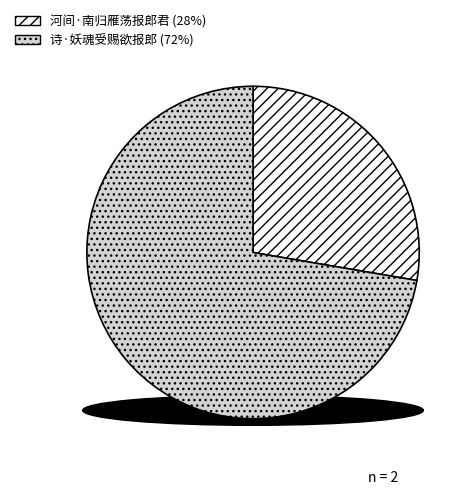

Which category has the smallest portion of the pie?

河间·南归雁荡报郎君